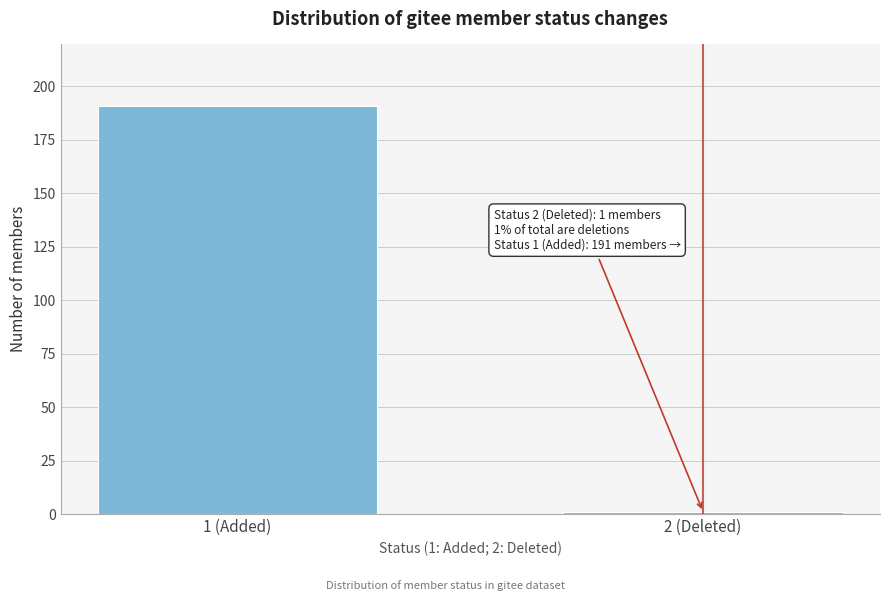

Reading right to left, list all the values displayed in this chart.

1	191